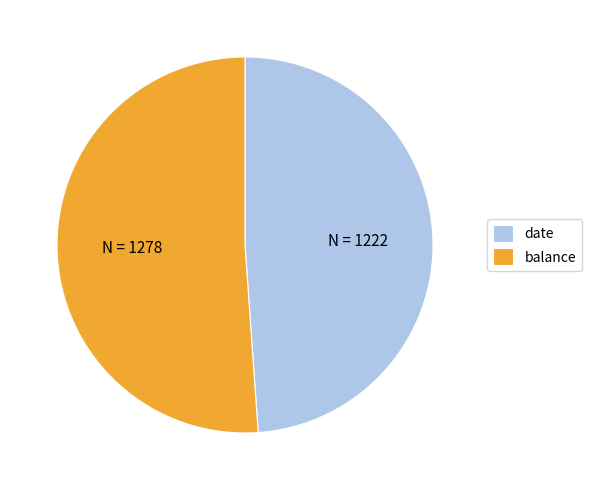

What is the ratio of the value at date to the value at balance?

1.0